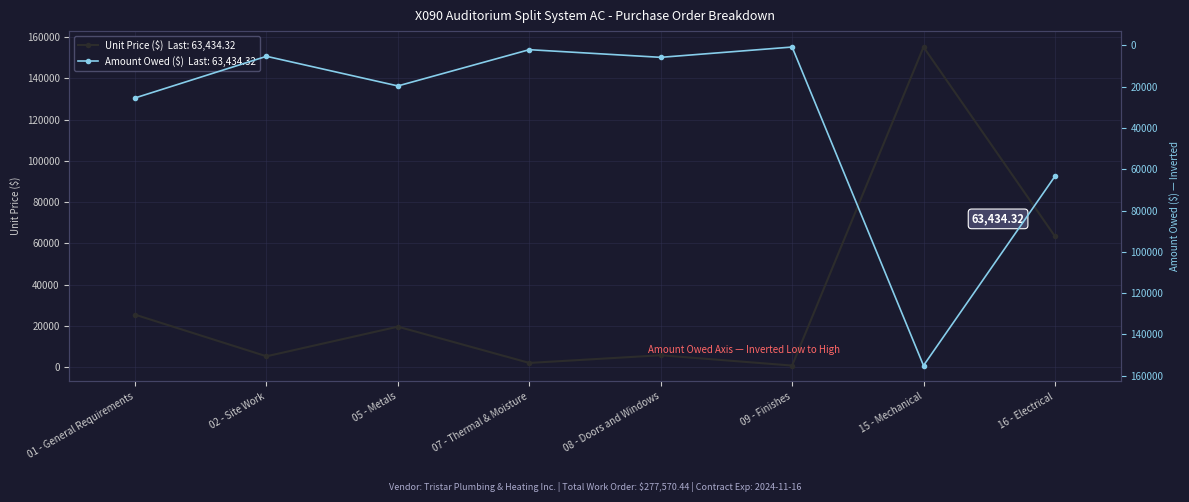

True or false: Unit Price ($) and Amount Owed ($) cross at least once.

False